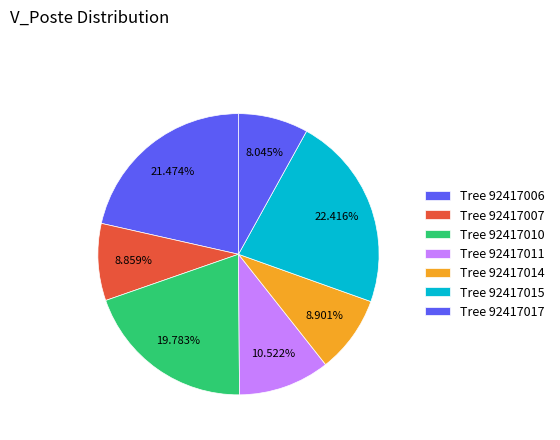

How many slices are in this pie chart?

7